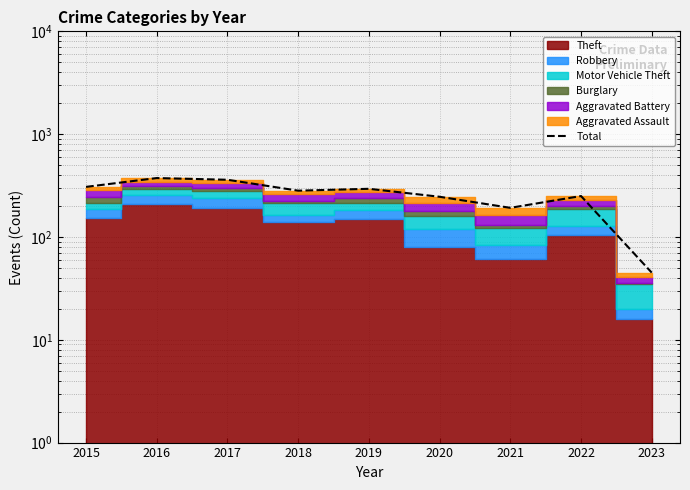

Reading left to right, what are all the values shown in this chart?

307	374	360	282	294	246	192	250	45